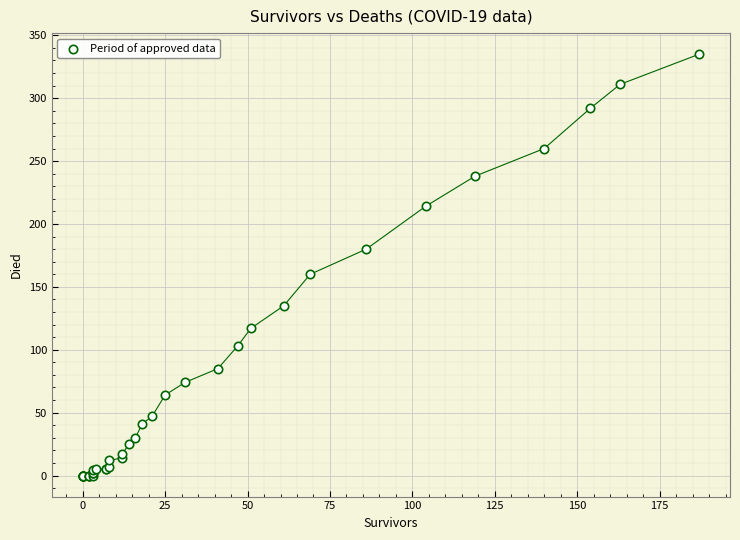

What Y value in the scatter plot is closest to 167?

160